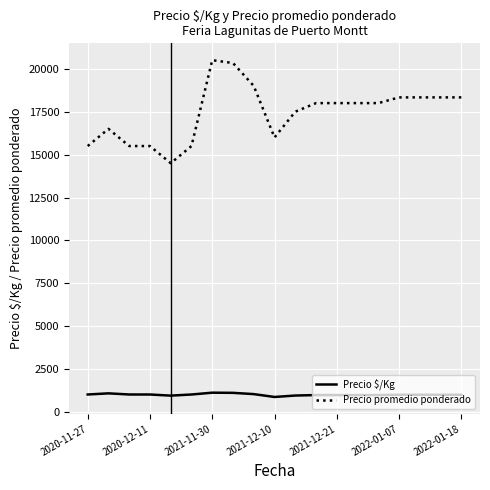

Which series has the widest spread of values?

Precio promedio ponderado